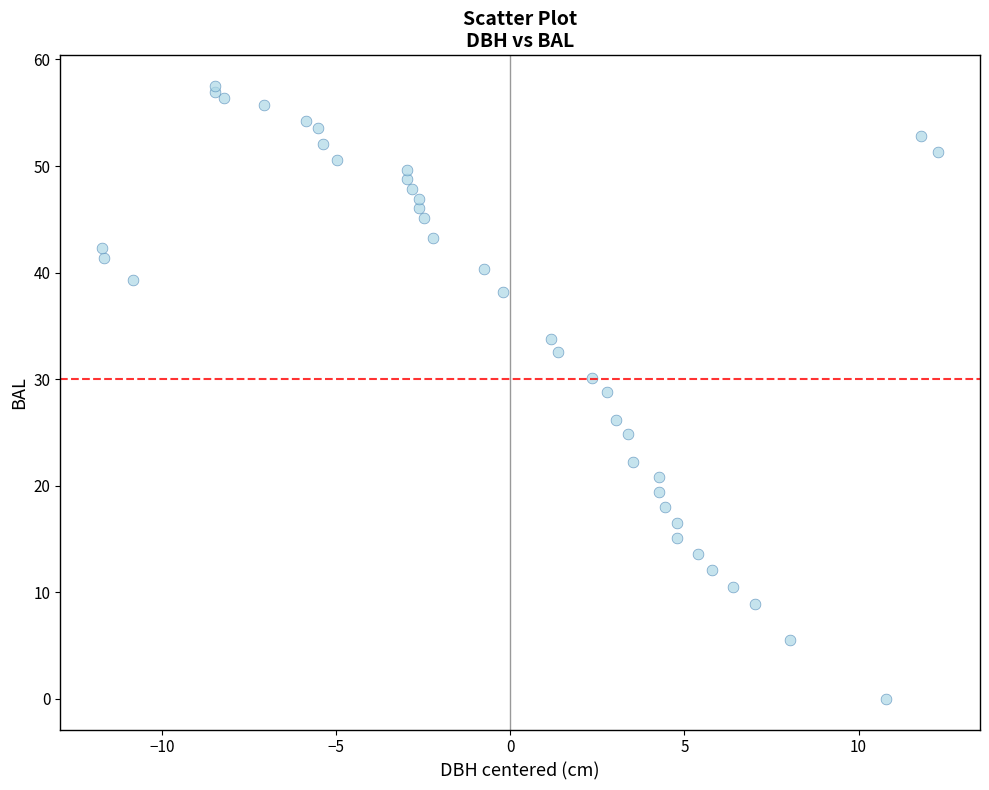

What Y value in the scatter plot is closest to 28?

28.8